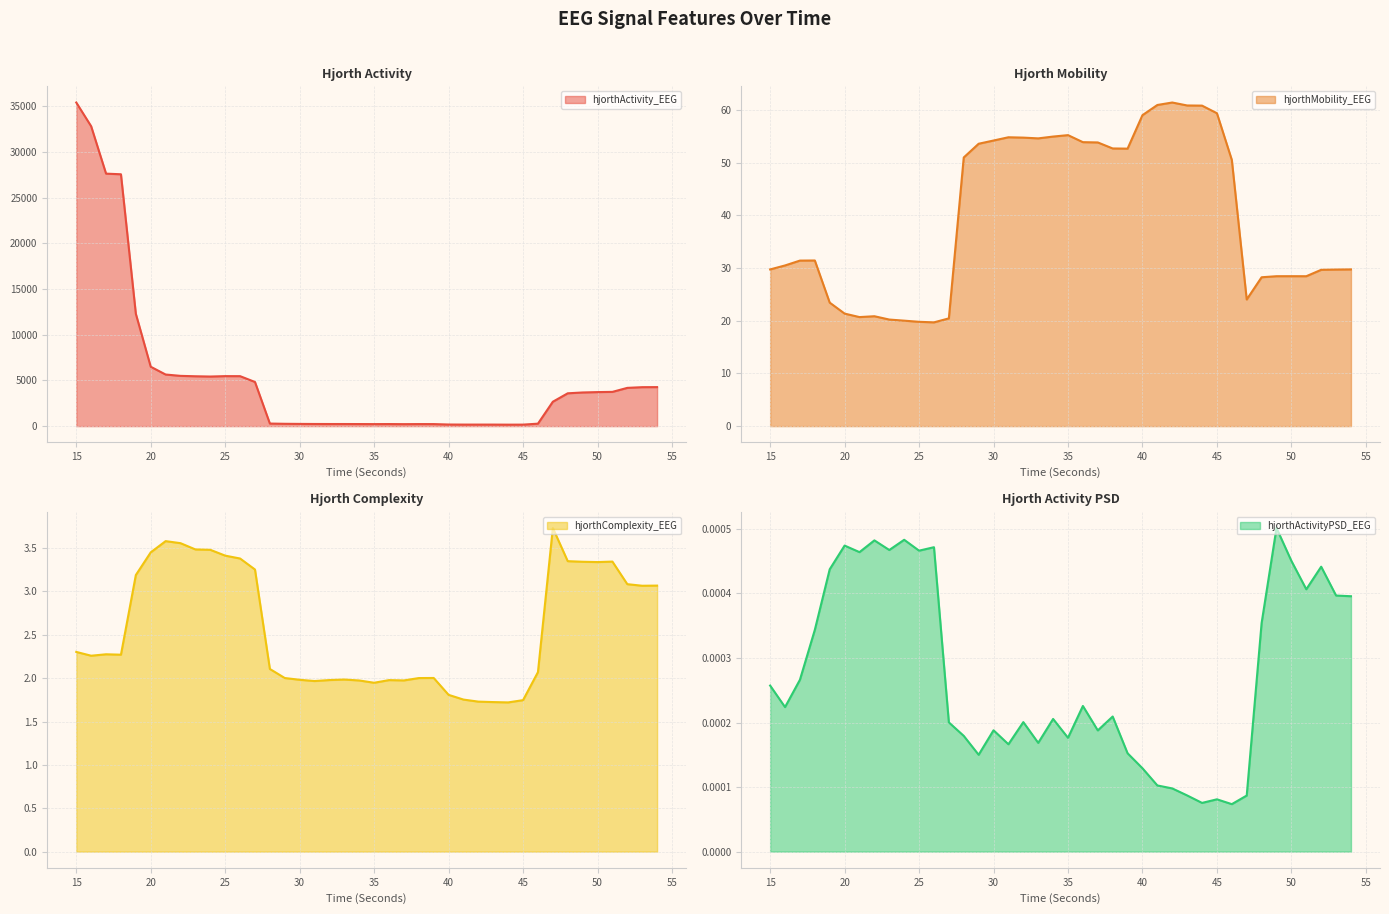

At which category does hjorthActivityPSD_EEG reach its first local peak?

20